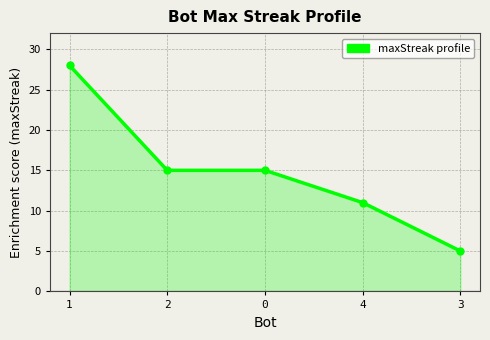

What is the change in value from 1 to 0?

-13